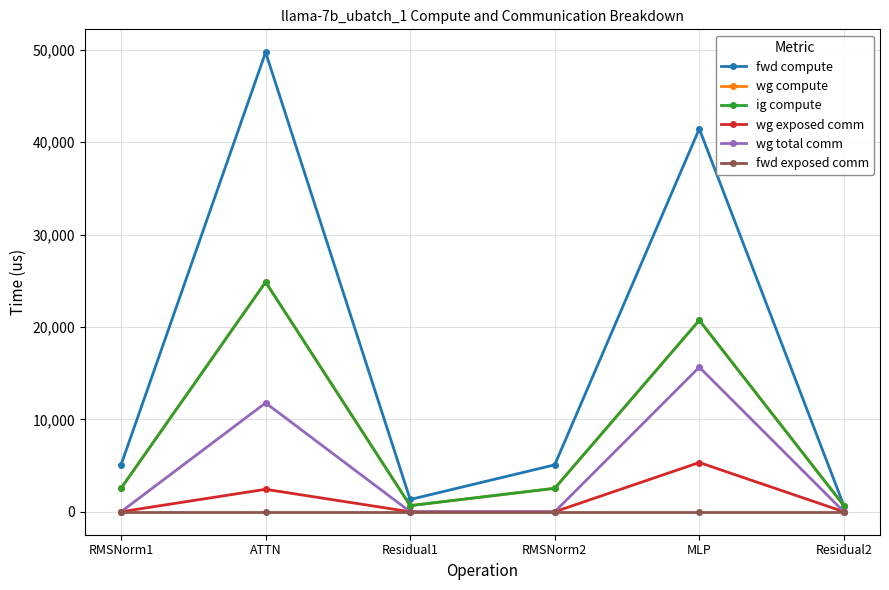

Is this an area chart (filled region under the line)?

No